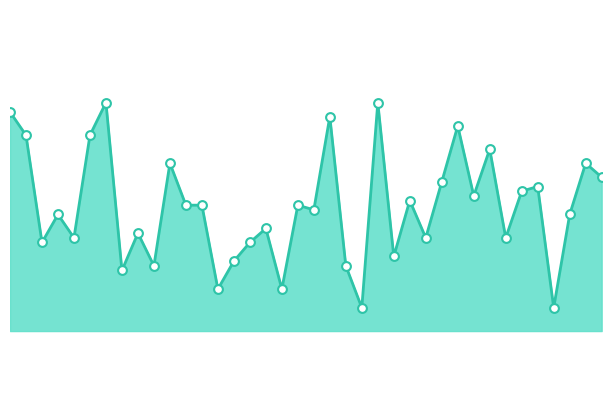

Does the chart have visible grid lines?

No